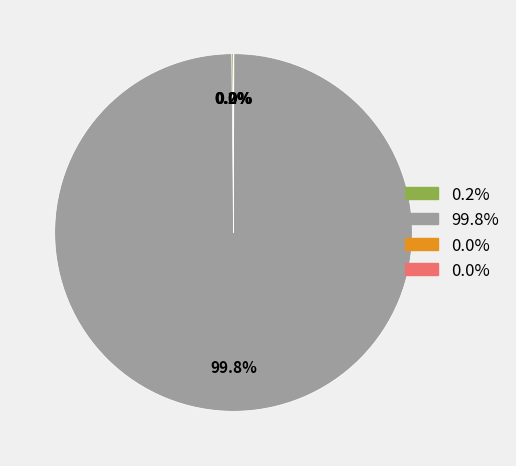

Is there any slice that represents more than half of the pie?

Yes